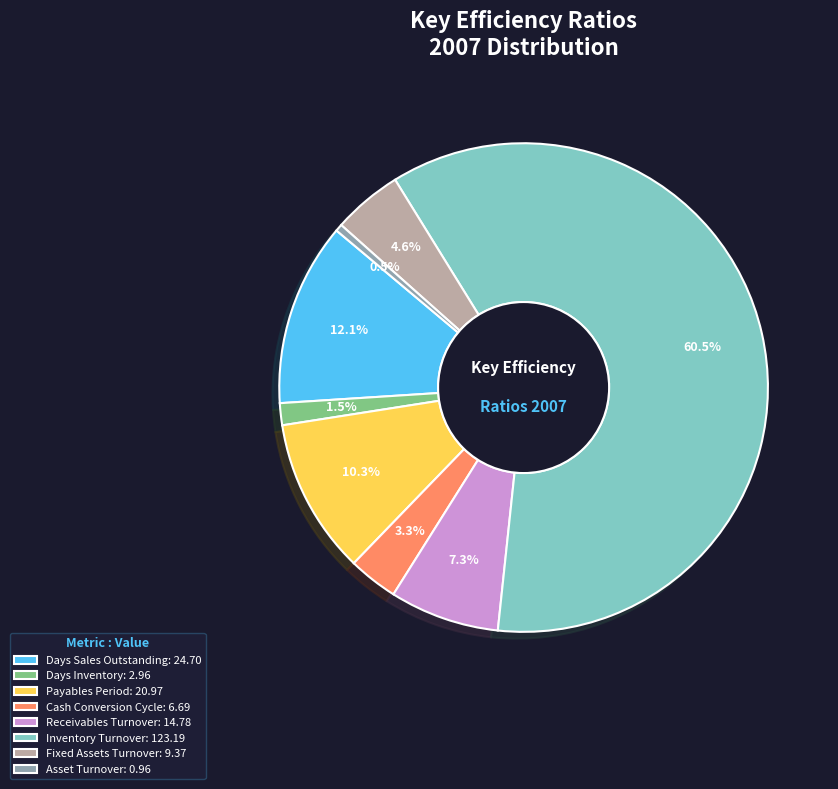

What is the majority slice?

Inventory Turnover